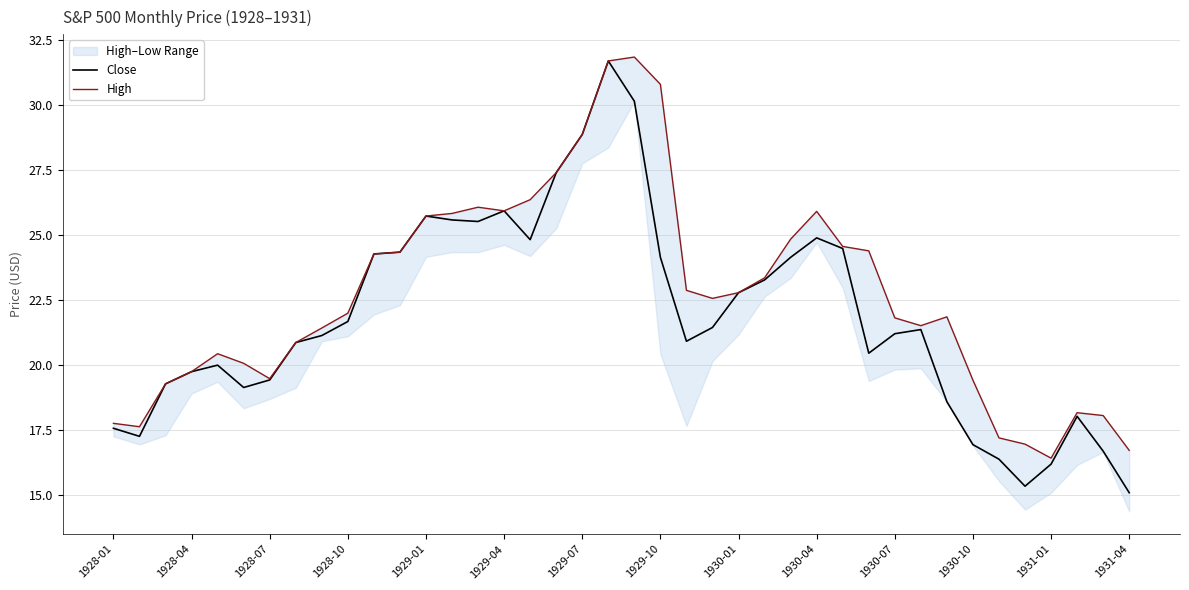

True or false: High and Close intersect in this chart.

False